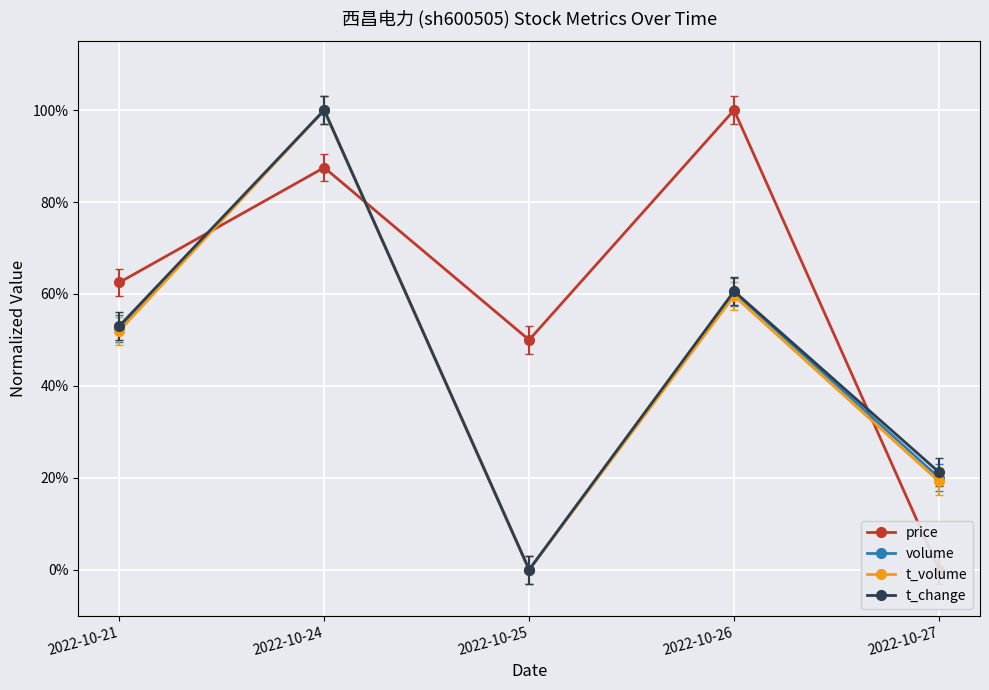

Which category has the lowest value in the t_change series?

2022-10-25